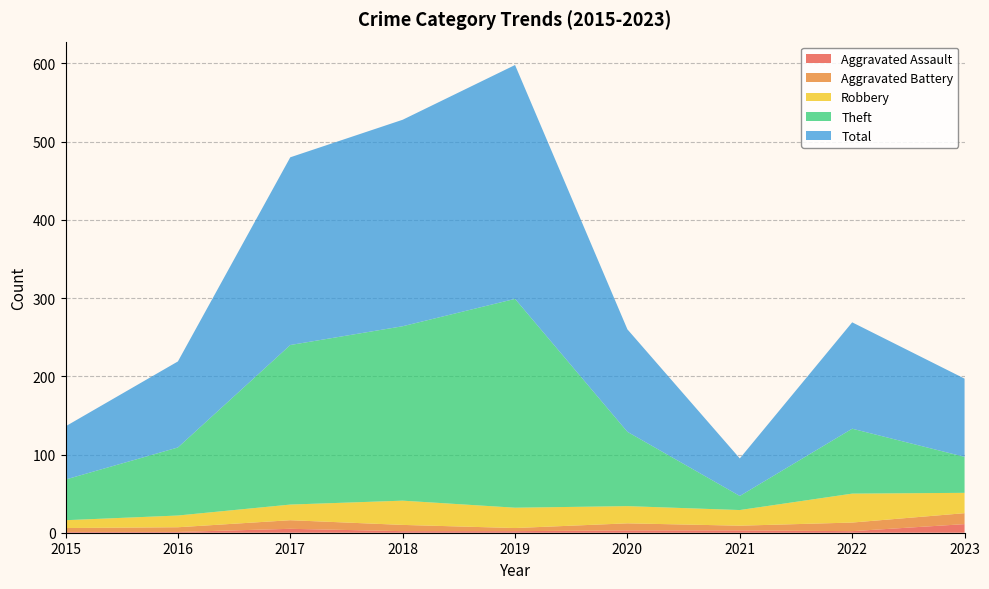

Reading left to right, list all the values displayed in this chart.

Aggravated Assault: 2015=1	2016=1	2017=5	2018=2	2019=2	2020=3	2021=3	2022=2	2023=11
Aggravated Battery: 2015=5	2016=6	2017=11	2018=8	2019=4	2020=9	2021=6	2022=11	2023=14
Robbery: 2015=10	2016=15	2017=20	2018=31	2019=26	2020=22	2021=20	2022=37	2023=26
Theft: 2015=52	2016=87	2017=204	2018=223	2019=267	2020=95	2021=18	2022=83	2023=46
Total: 2015=68	2016=110	2017=240	2018=264	2019=299	2020=131	2021=48	2022=136	2023=100